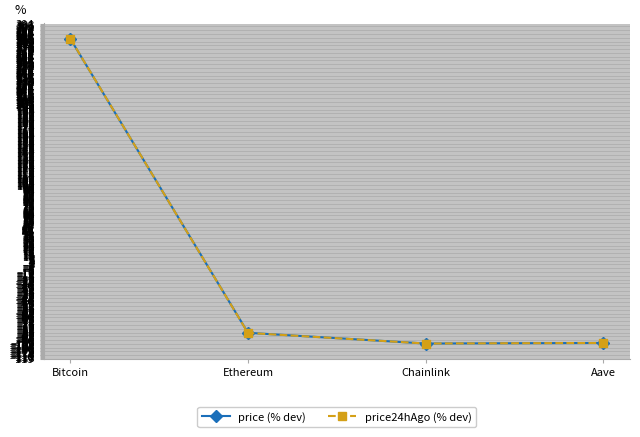

At which category is the sum across all series the highest?

Bitcoin